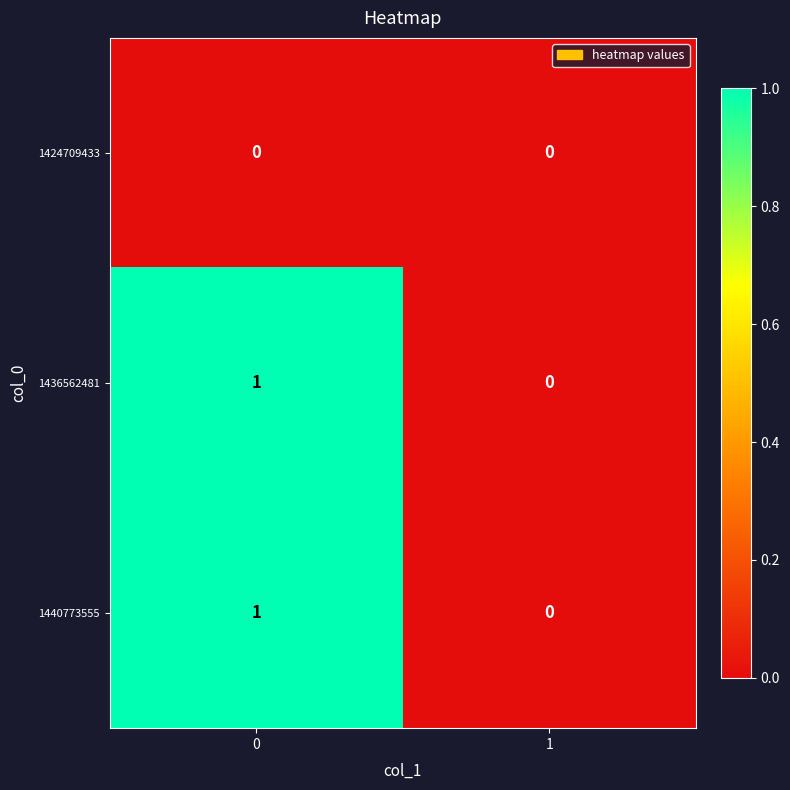

The 1424709433 series shows 0 at 1. True or false?

True